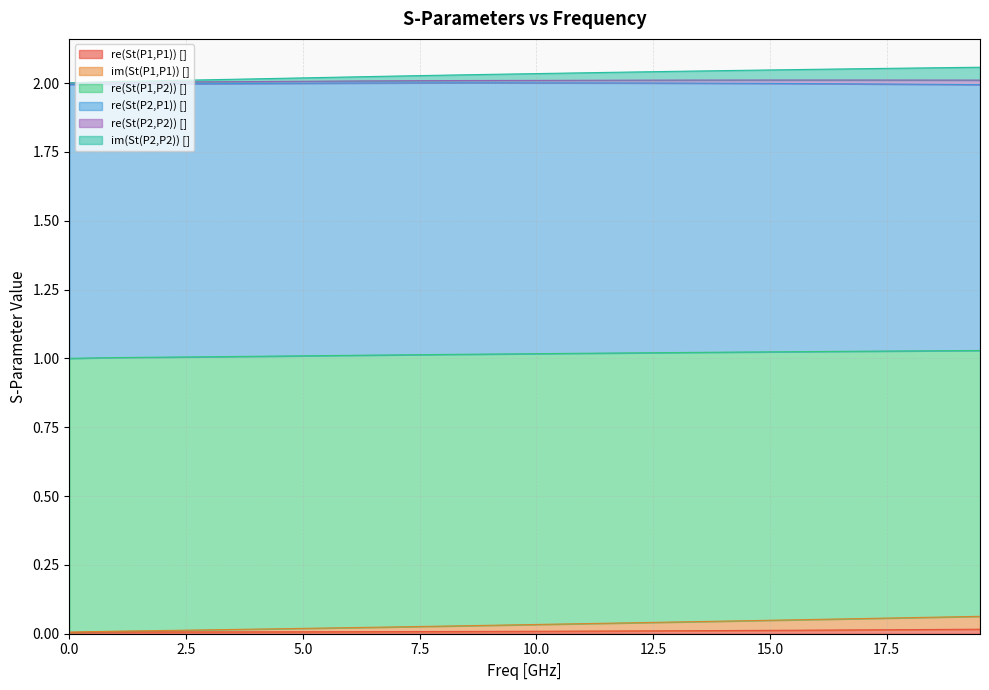

True or false: im(St(P1,P1)) [] and im(St(P2,P2)) [] cross at least once.

False